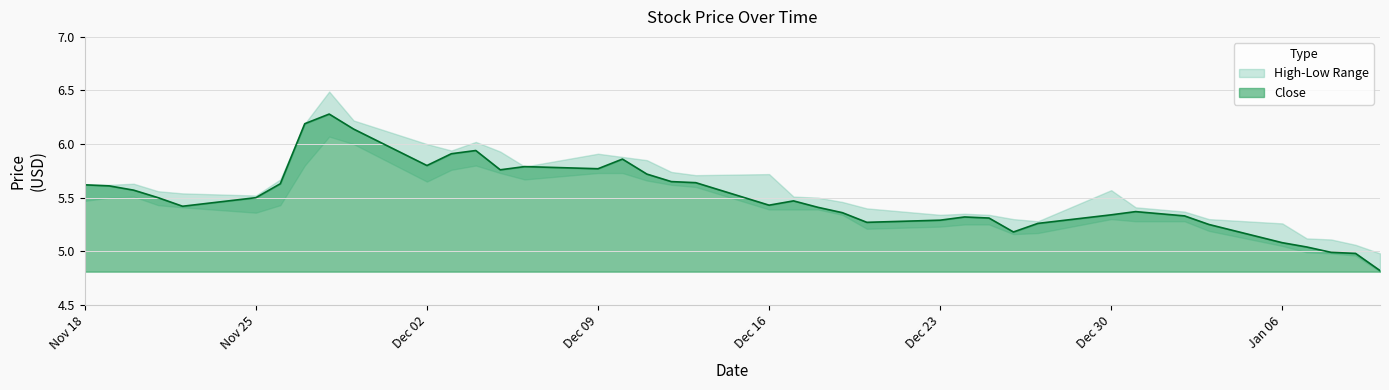

What is the sum of the High values at 0 and 32?

11.0